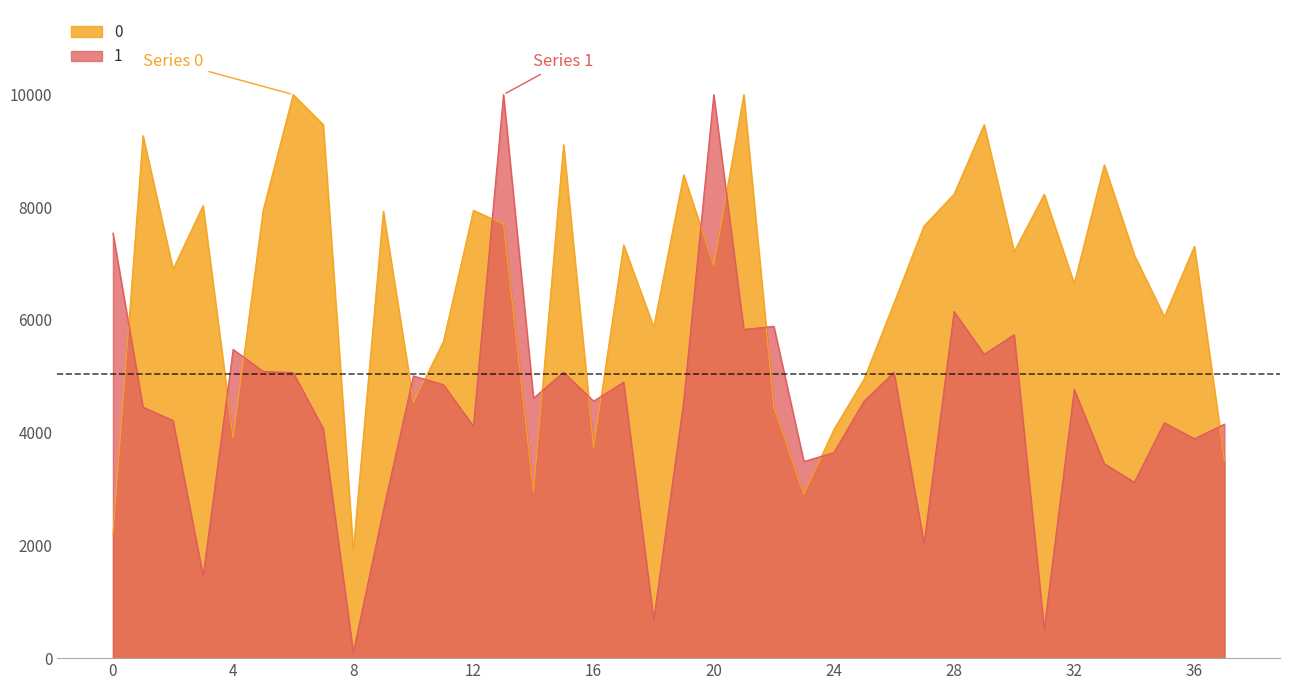

Where do 1 and 0 first cross each other?

0 and 1